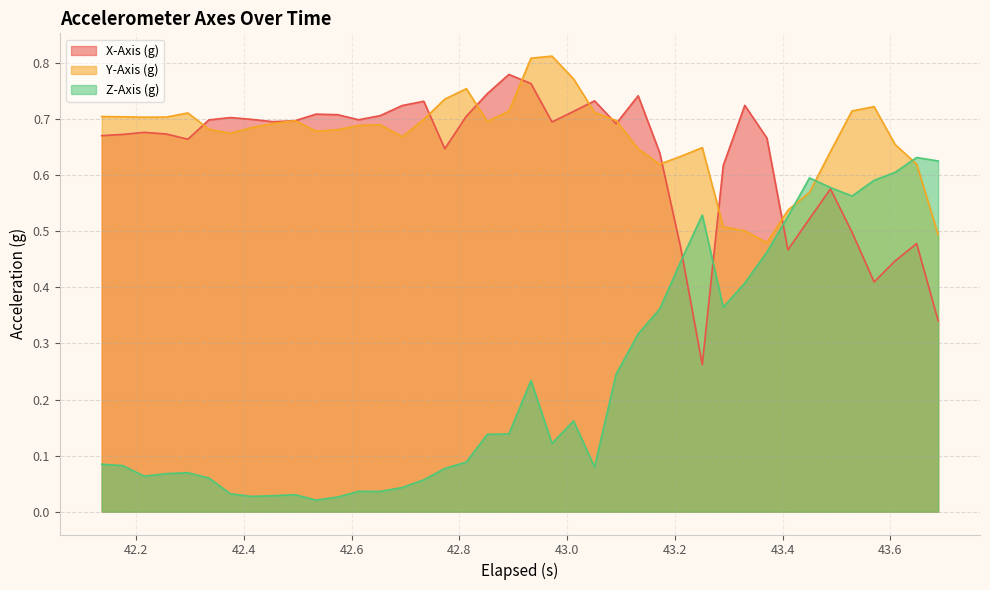

Which series has the largest range (max minus min)?

Z-Axis (g)